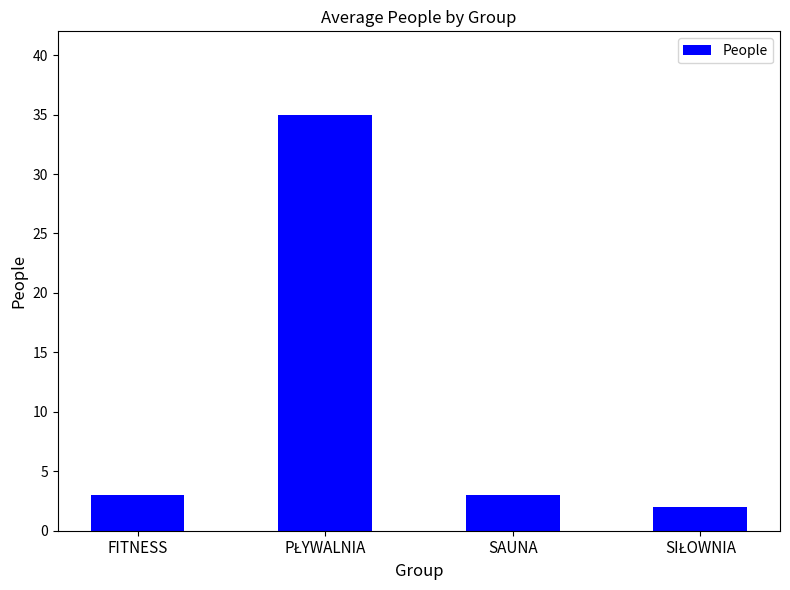

How many bars are there in total?

4